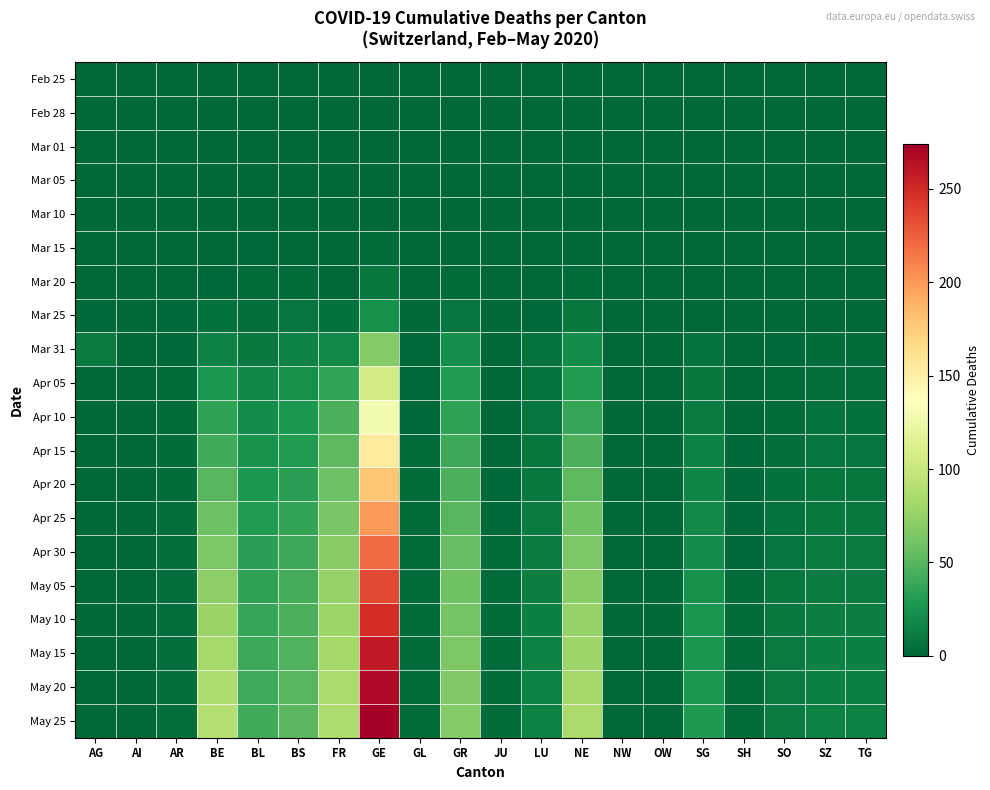

At which category is the sum across all series the highest?

GE